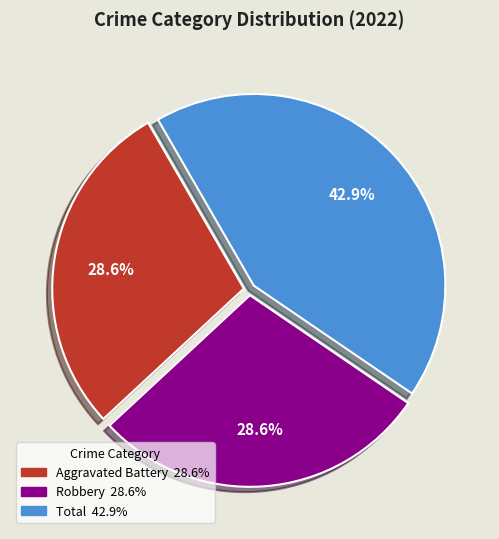

Is there a majority slice in this chart?

No